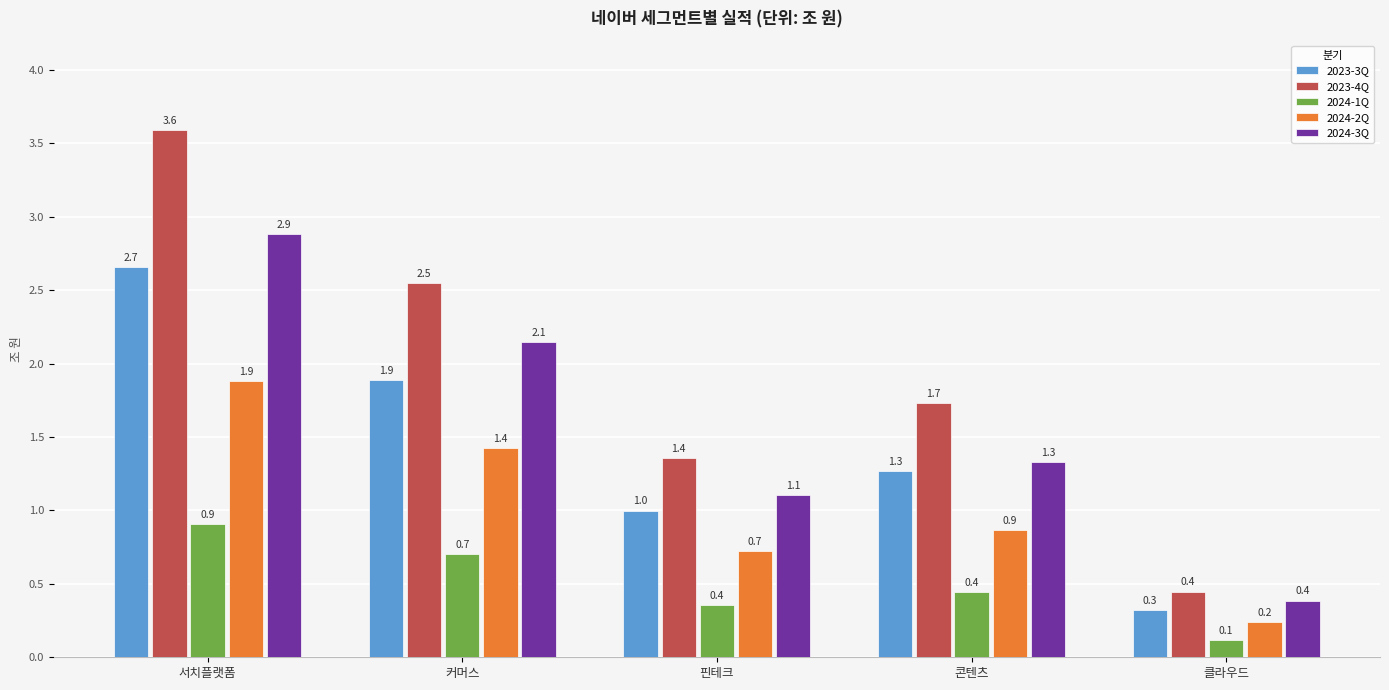

What is the label of the 1st bar from the left?

서치플랫폼